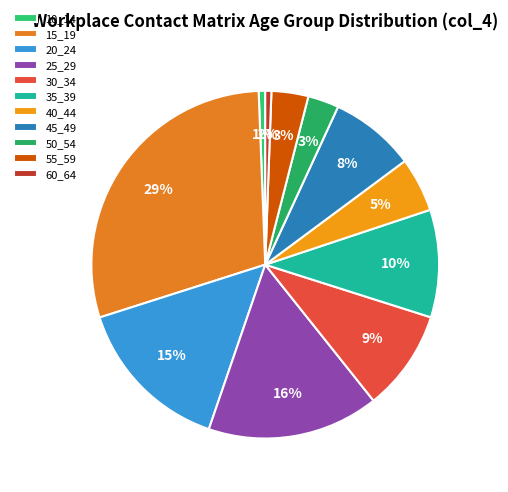

How many slices are in this pie chart?

11